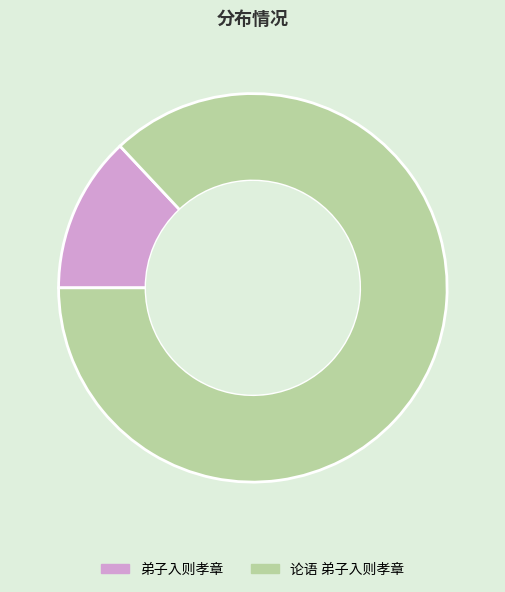

Is there any slice that represents more than half of the pie?

Yes